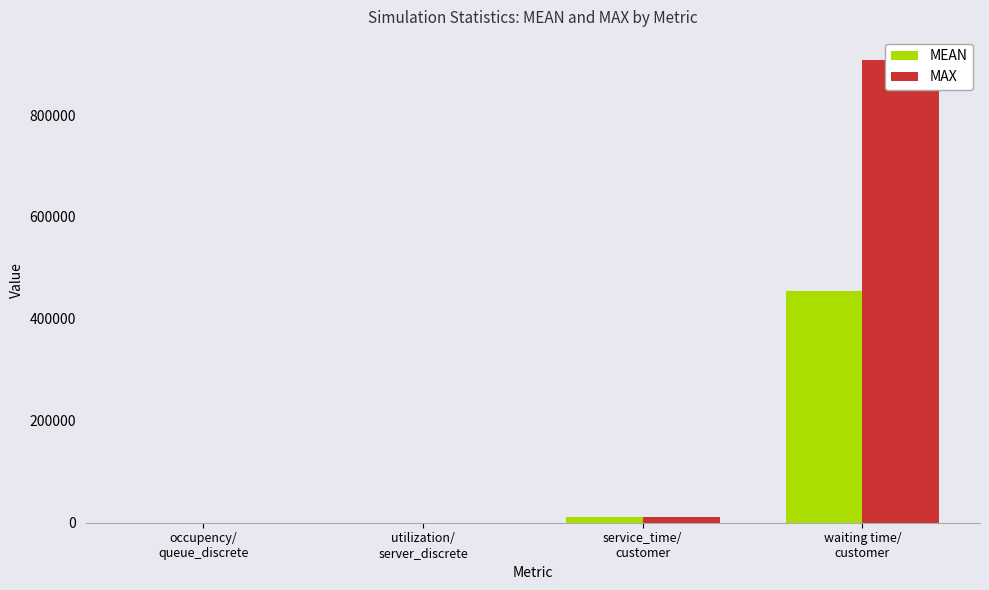

What is the label of the 4th bar from the right?

occupency/
queue_discrete